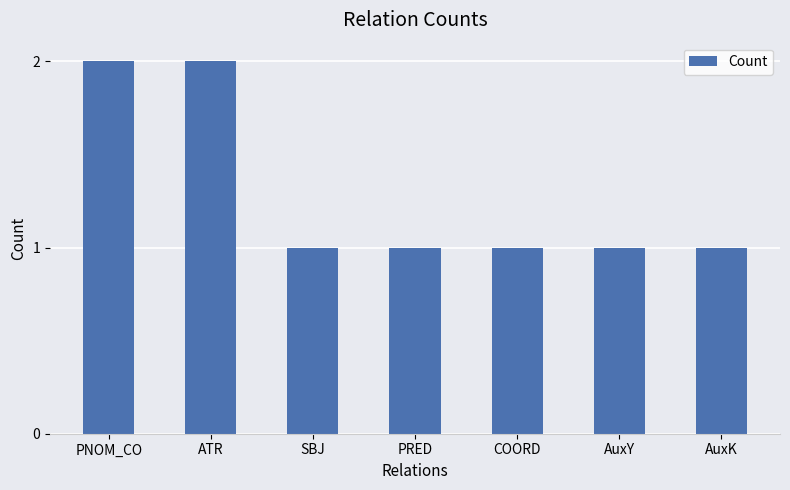

True or false: the data shows 1 at AuxY.

True